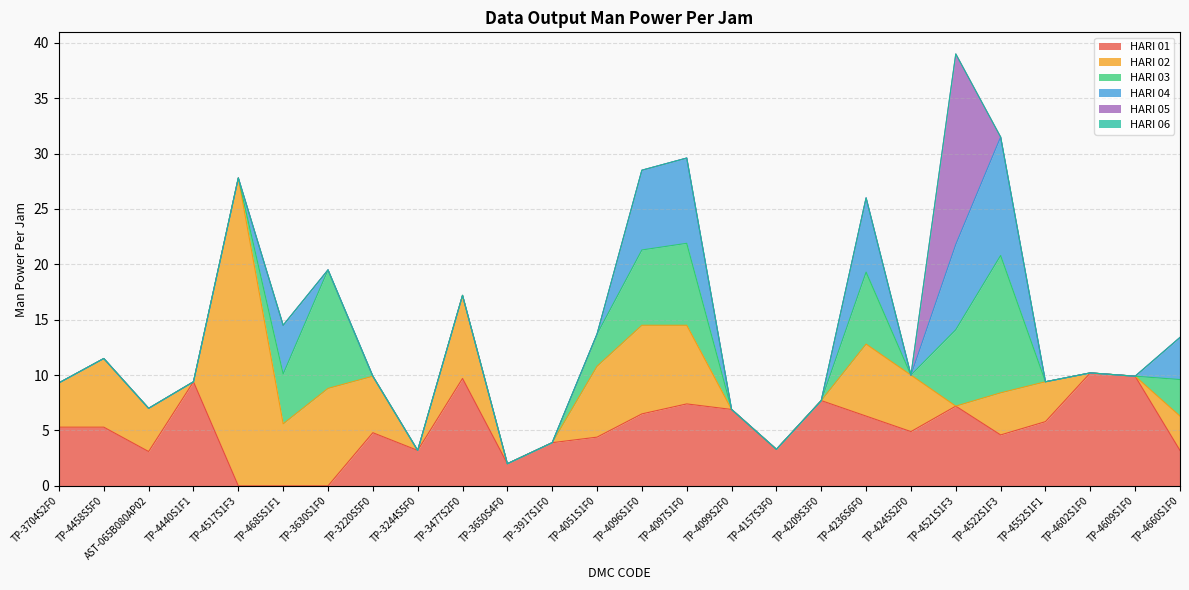

Which series changed the most between AST-065B080AP02 and TP-3477S2F0?

HARI 01